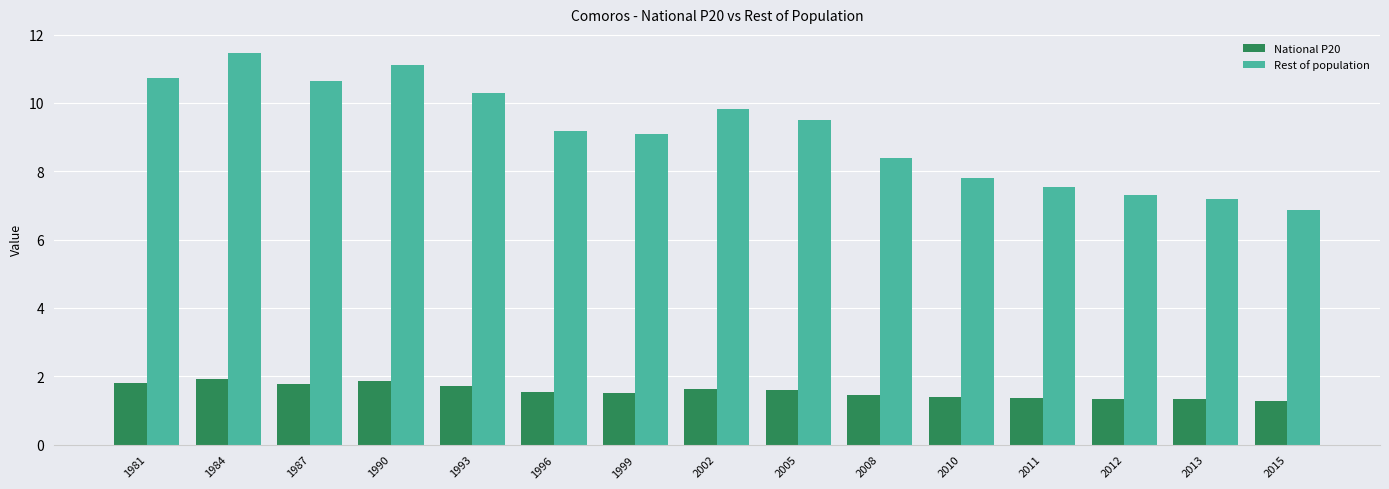

What is the difference between the highest and lowest values at 2010?

6.4